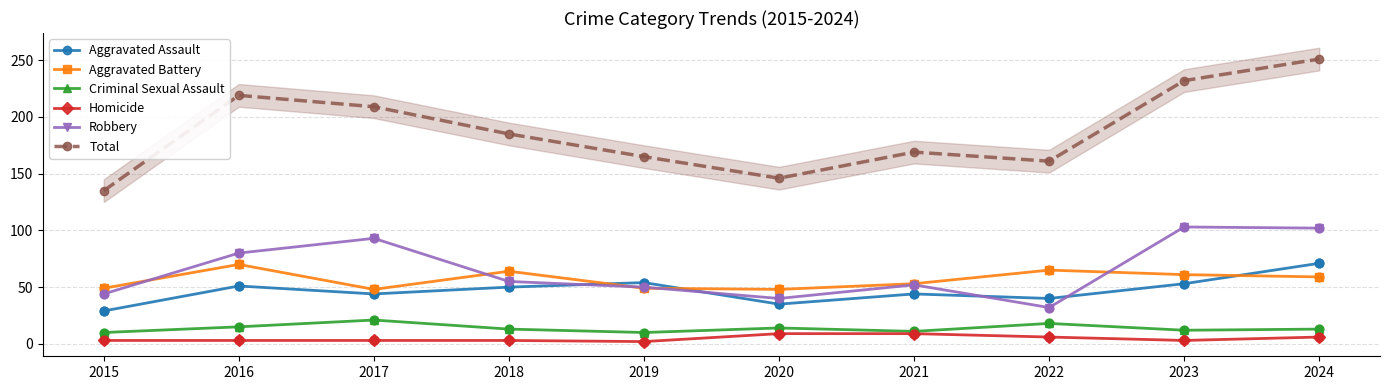

Is the value of Criminal Sexual Assault at 2015 greater than the value of Aggravated Assault at 2021?

No